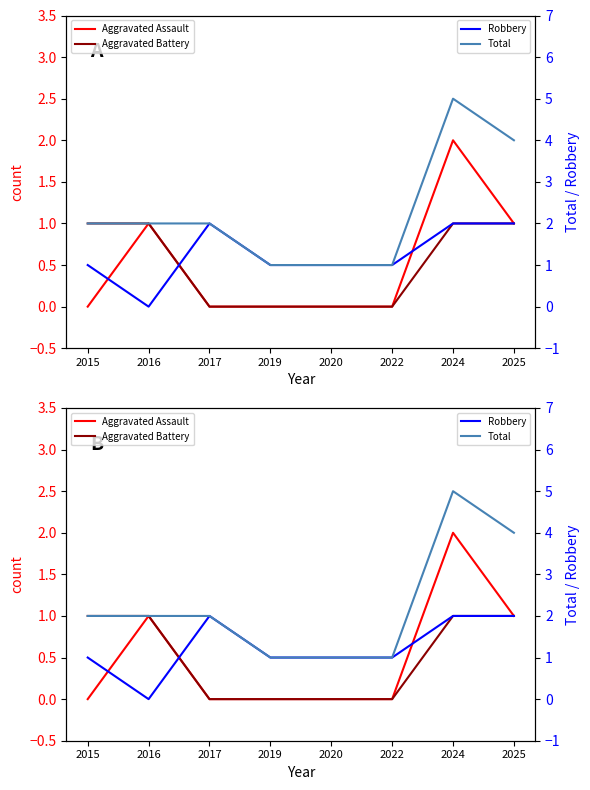

What is the difference between the maximum and minimum values in the Robbery series?

2